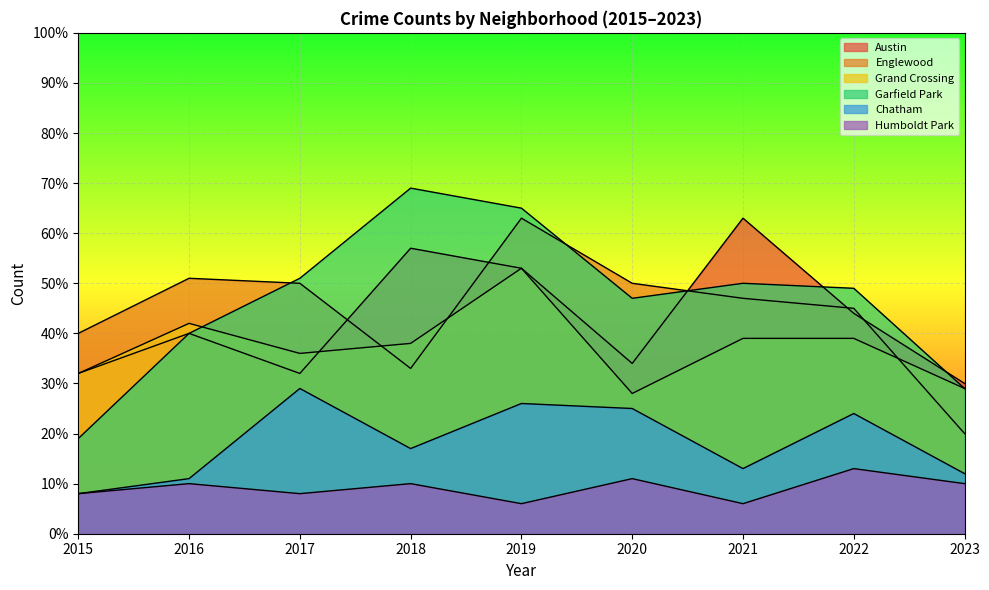

Which series changed the most between 2015 and 2018?

Garfield Park